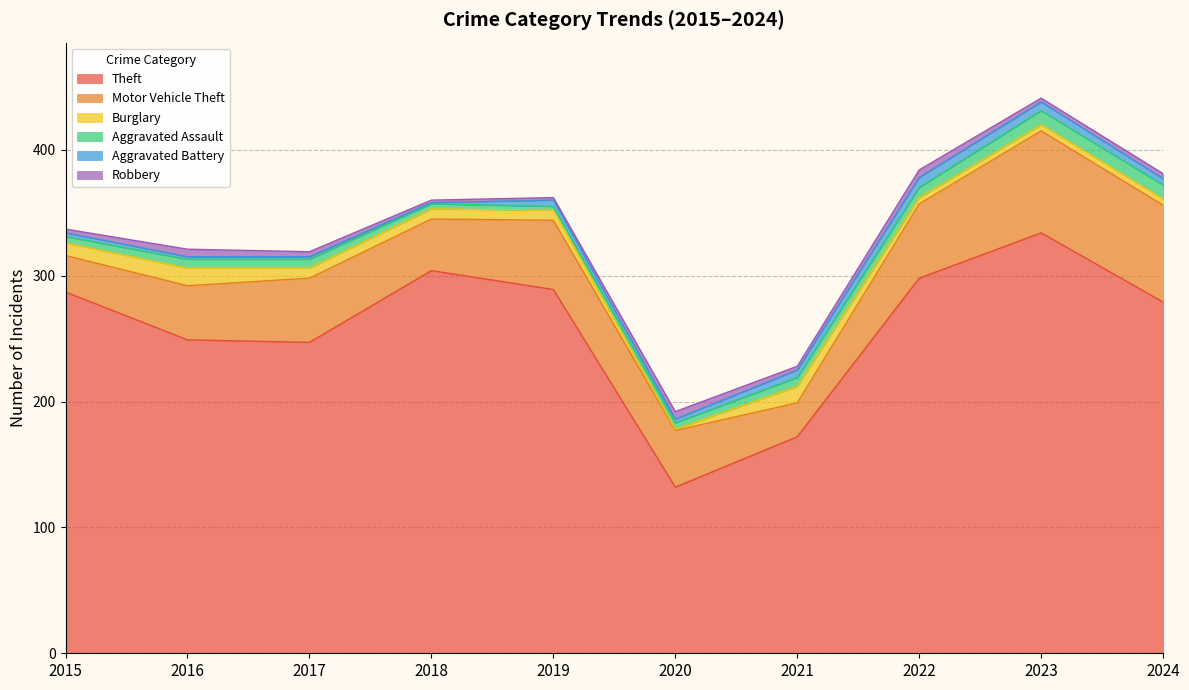

Reading right to left, list all the values displayed in this chart.

Theft: 2024=279	2023=334	2022=298	2021=172	2020=132	2019=289	2018=304	2017=247	2016=249	2015=287
Motor Vehicle Theft: 2024=77	2023=81	2022=59	2021=27	2020=45	2019=55	2018=41	2017=51	2016=43	2015=29
Burglary: 2024=5	2023=5	2022=5	2021=13	2020=1	2019=8	2018=8	2017=8	2016=14	2015=10
Aggravated Assault: 2024=11	2023=11	2022=8	2021=7	2020=5	2019=3	2018=4	2017=7	2016=7	2015=5
Aggravated Battery: 2024=5	2023=7	2022=8	2021=6	2020=3	2019=5	2018=1	2017=2	2016=2	2015=3
Robbery: 2024=4	2023=3	2022=6	2021=3	2020=6	2019=2	2018=2	2017=4	2016=6	2015=3